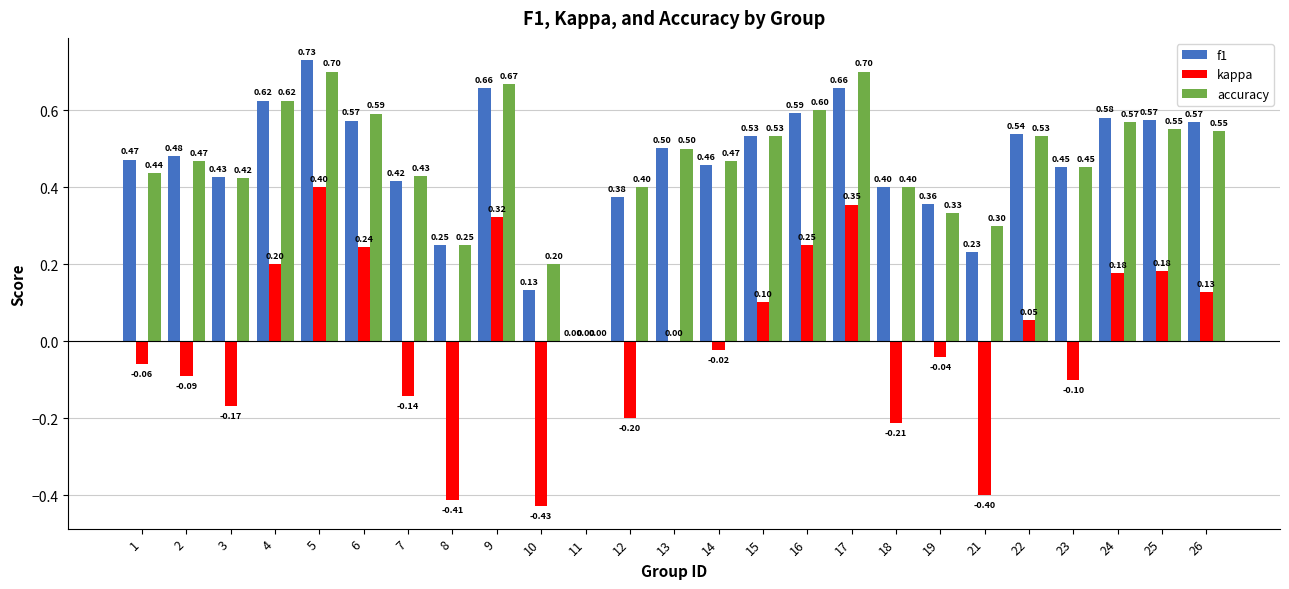

At which category is the sum across all series the highest?

5